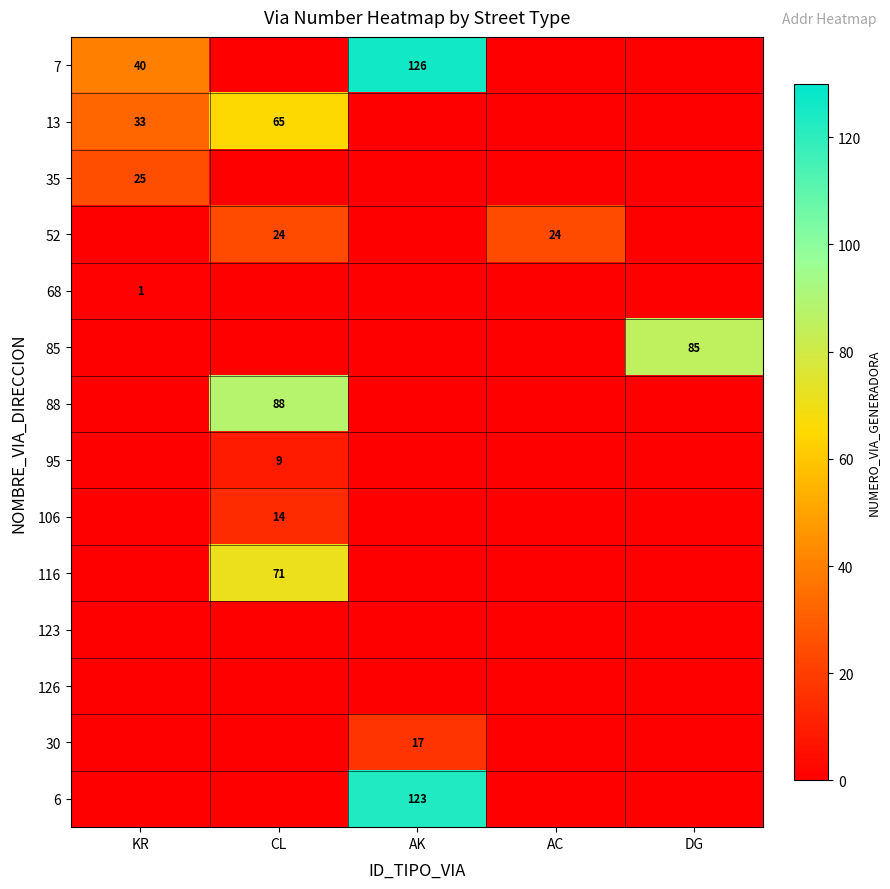

What is the difference between the 7 values at AK and KR?

86